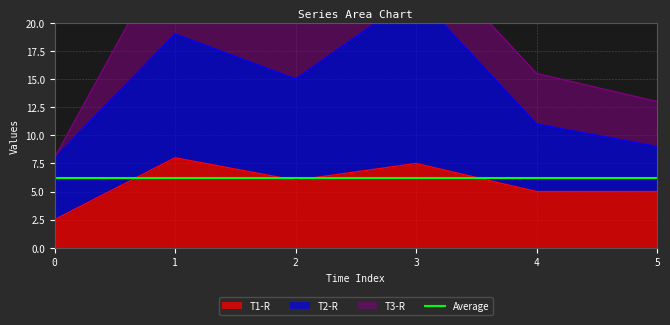

What is the value of the T2-R point at the 3rd from the left?

9.0